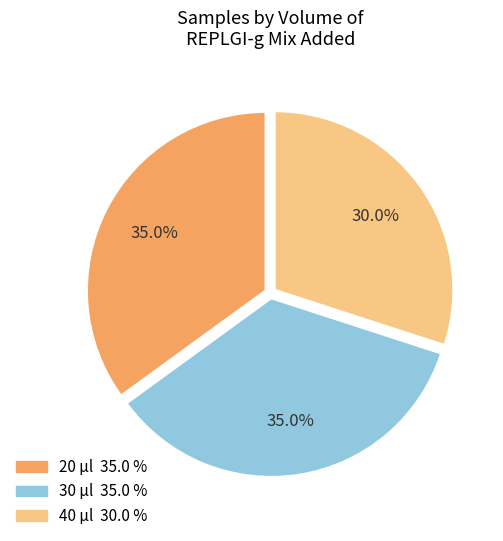

What is the ratio of the value at 40 to the value at 30?

0.9